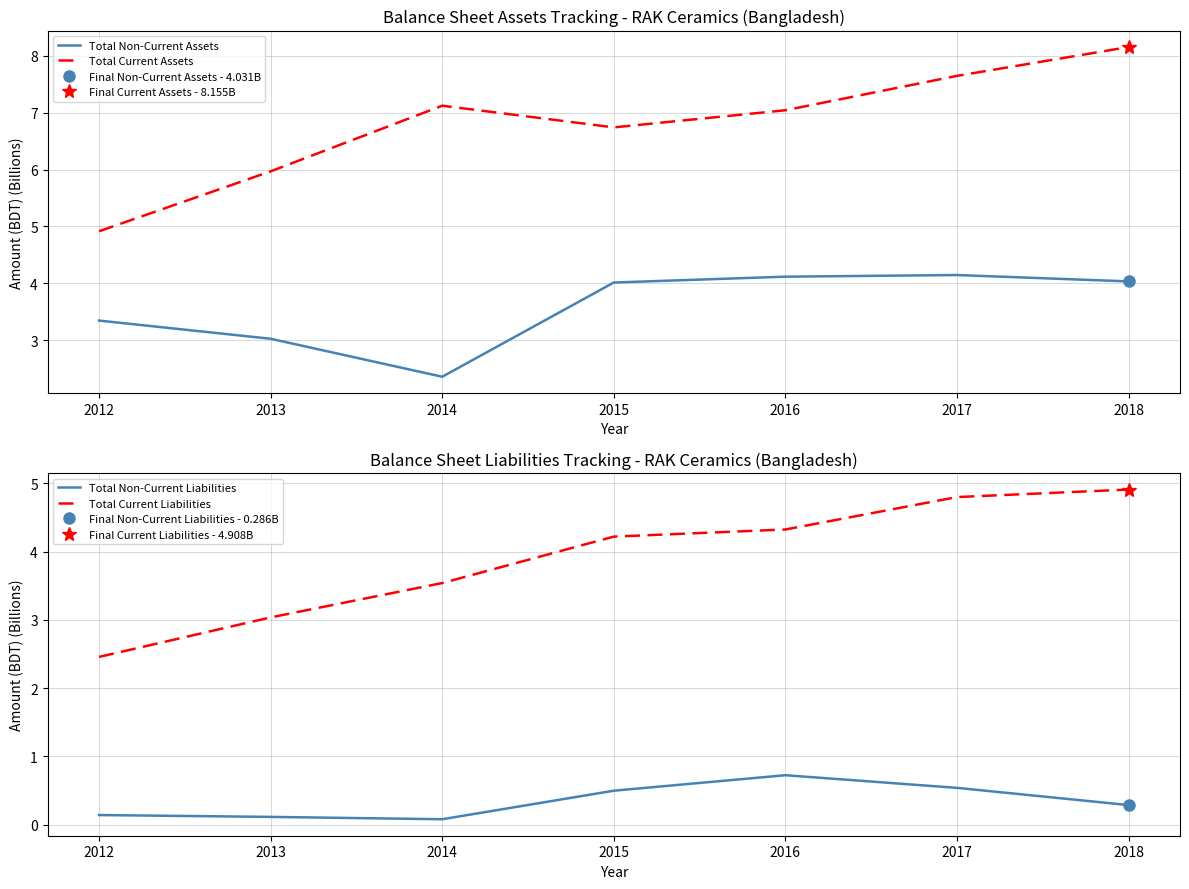

What is the maximum value shown in the chart?

8.2